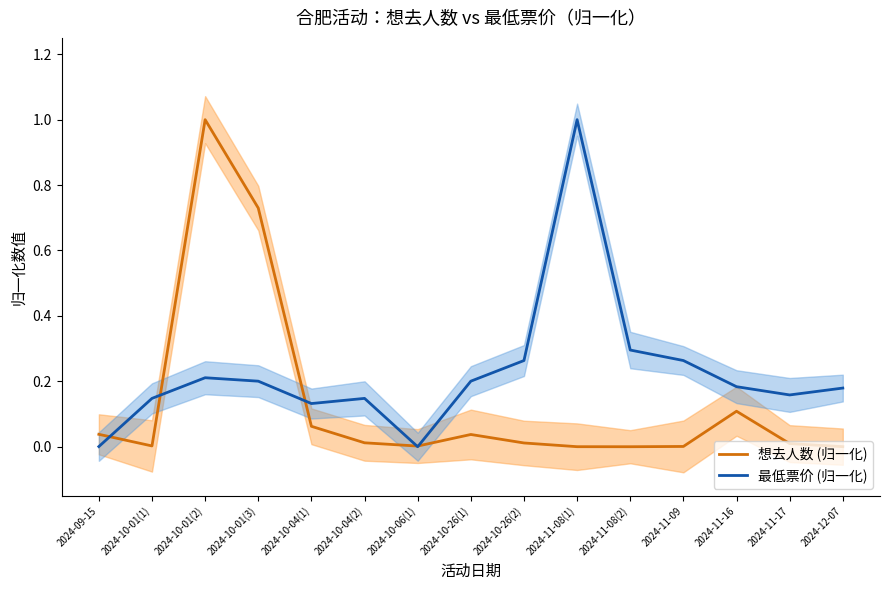

List the series in order of their overall mean, lowest first.

想去人数 (归一化), 最低票价 (归一化)